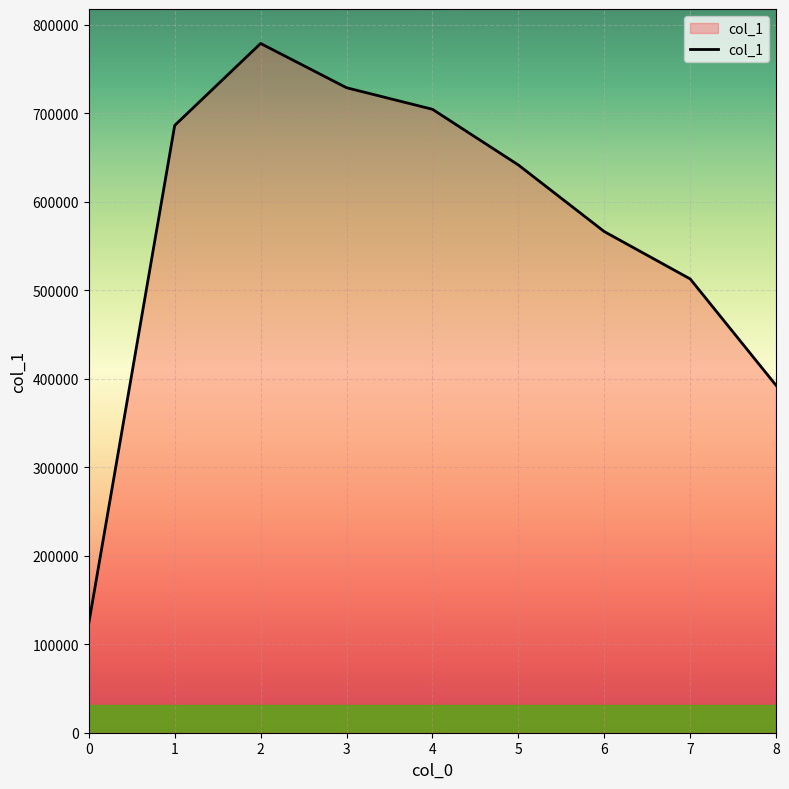

Rank the categories by value from lowest to highest.

0, 8, 7, 6, 5, 1, 4, 3, 2